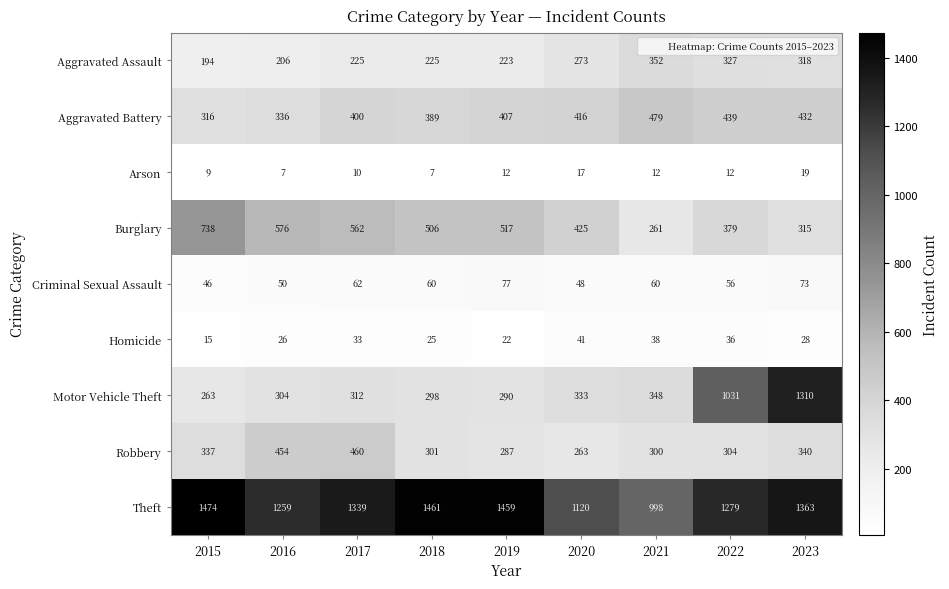

What is the maximum value shown in the chart?

1474